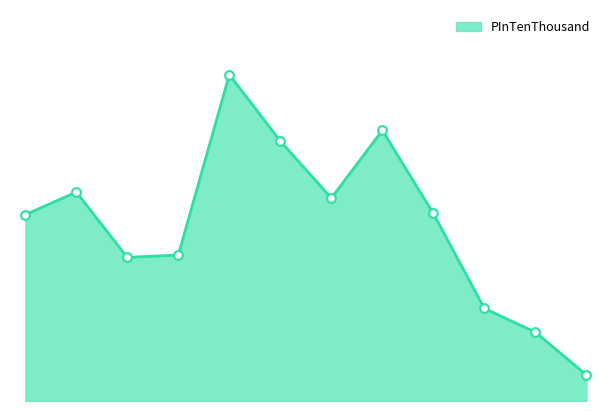

Does the chart have visible grid lines?

No